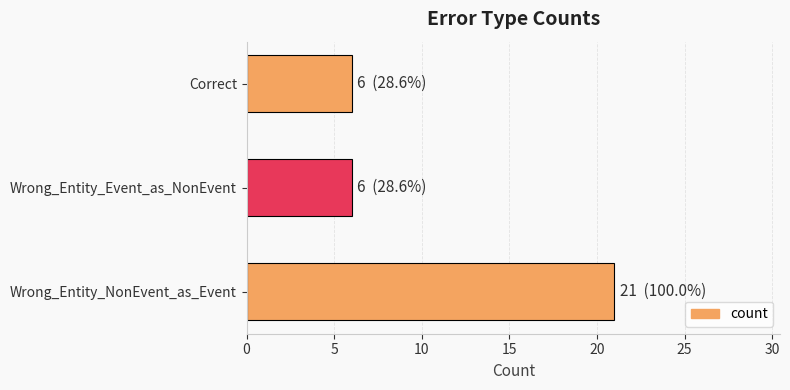

What is the maximum value shown in the chart?

21